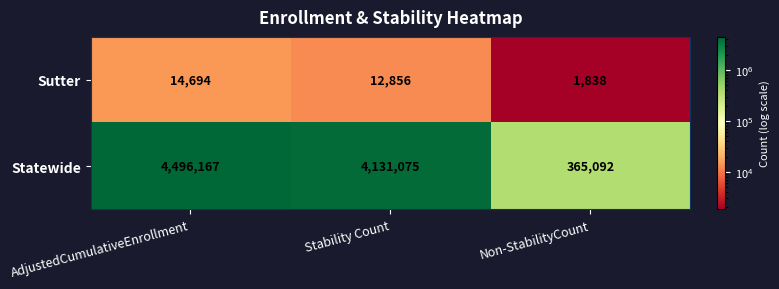

What is the difference between the highest and lowest values at AdjustedCumulativeEnrollment?

4481473